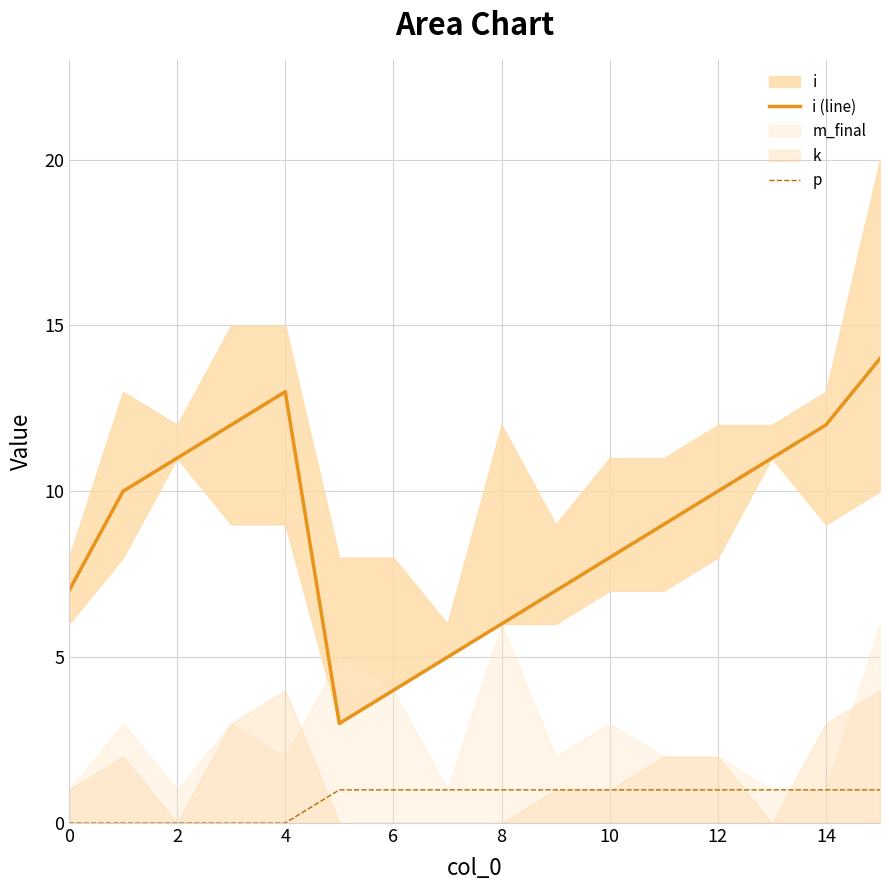

True or false: i (line) and p cross at least once.

False